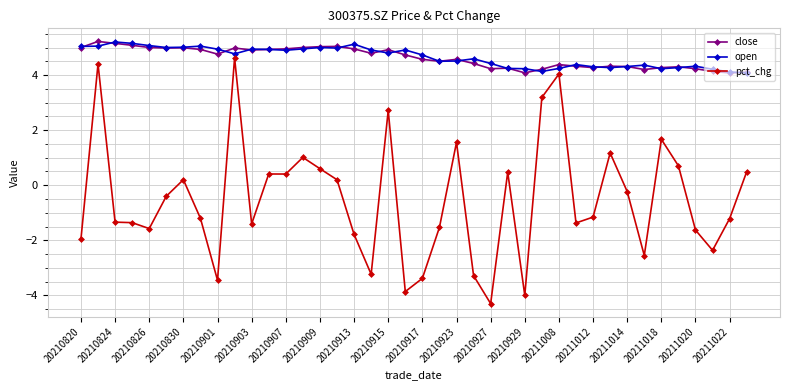

True or false: open has more than 2 interior local peaks.

True